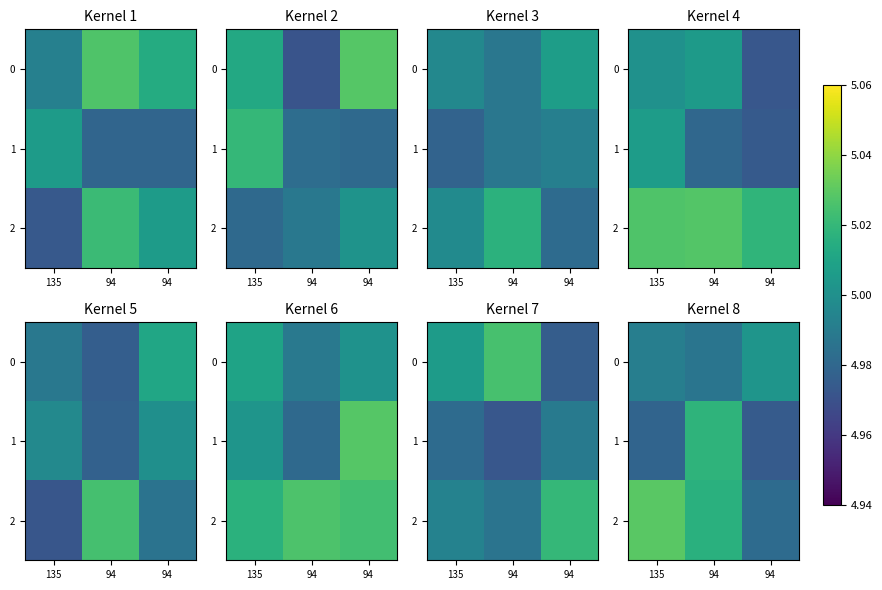

What value does the 1 series have at 94?

5.0